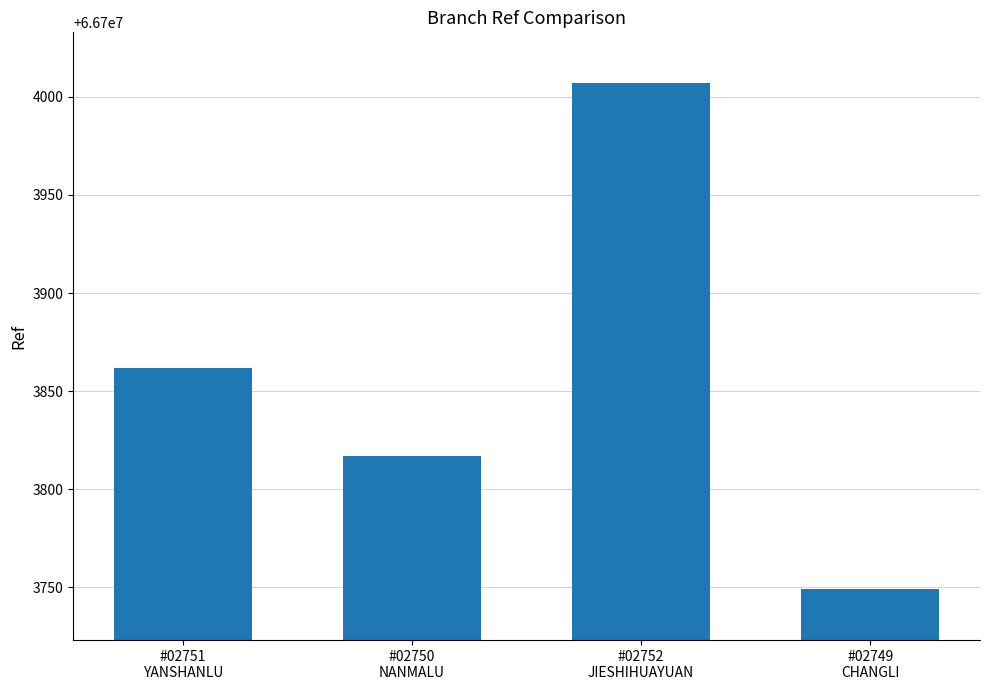

Between #02752
JIESHIHUAYUAN and #02750
NANMALU, which is larger?

#02752
JIESHIHUAYUAN